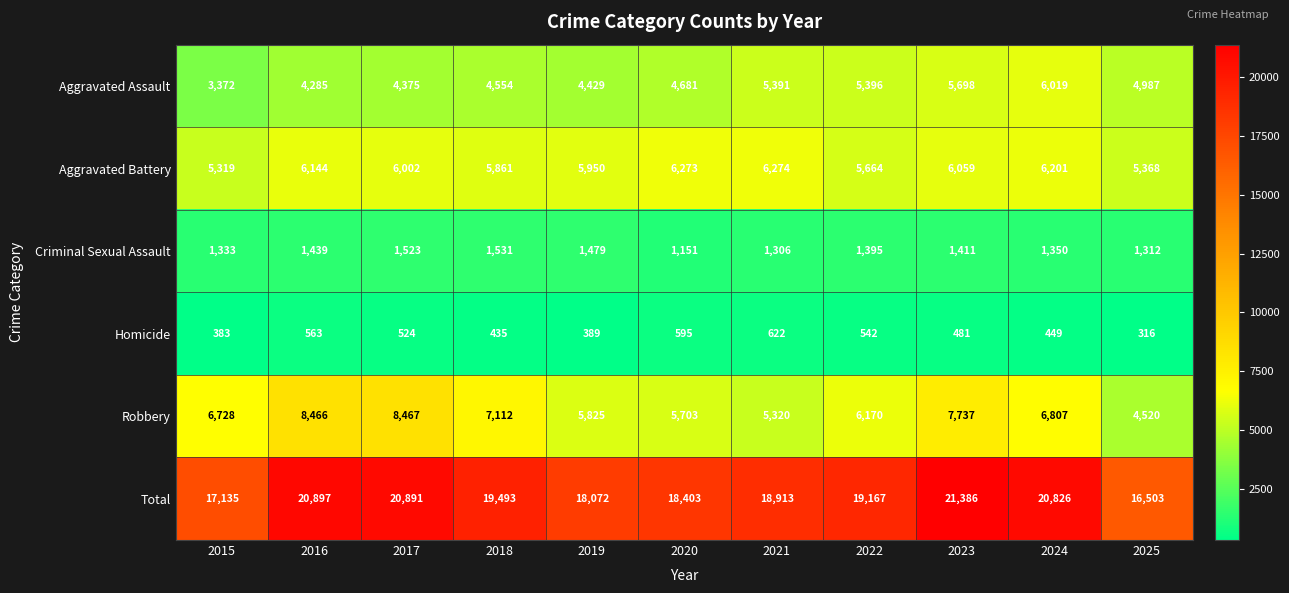

What is the difference between the maximum and second lowest values in the Criminal Sexual Assault series?

225